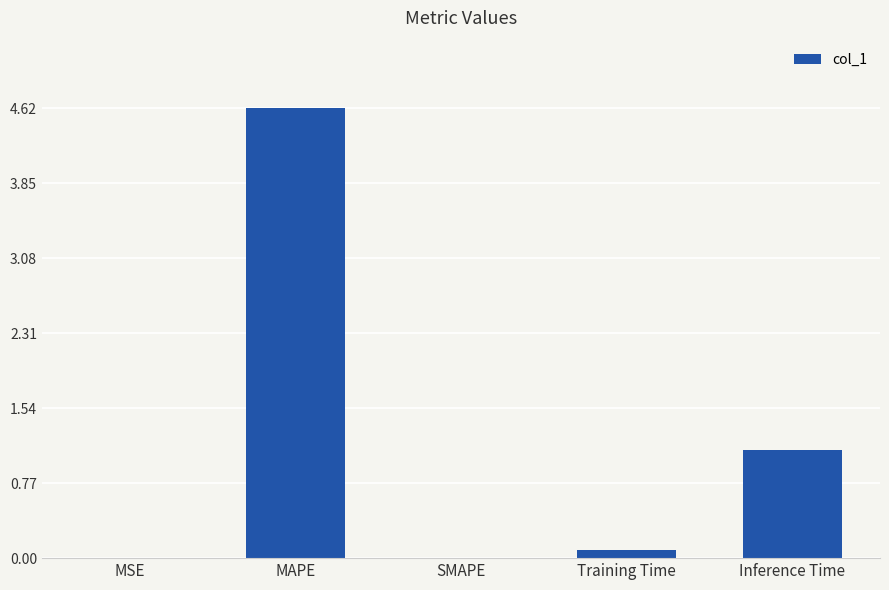

How many data points does each series have?

5